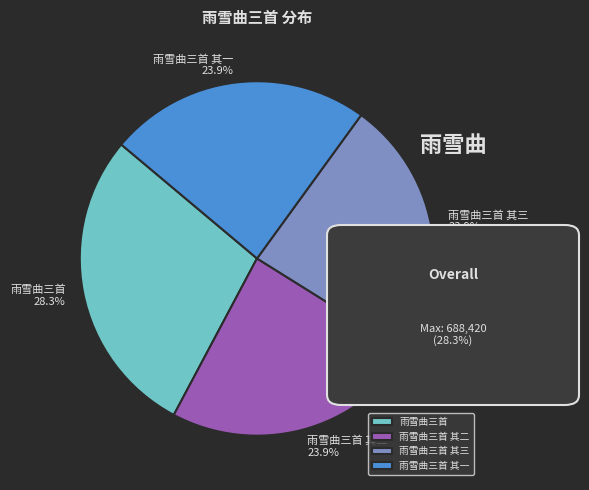

To the nearest percent, what is the combined percentage of 雨雪曲三首 其一 and 雨雪曲三首 其二?

48%